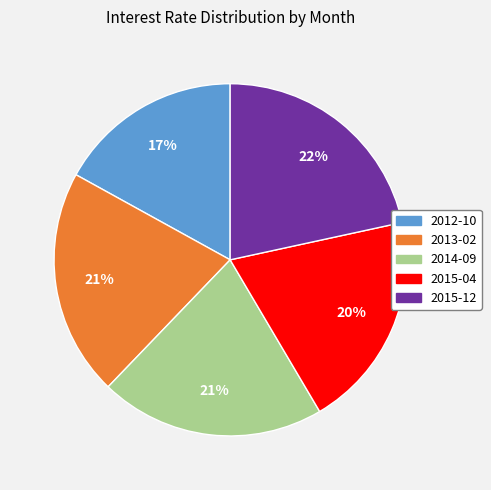

The 2015-04 slice represents 20% of the pie. True or false?

True